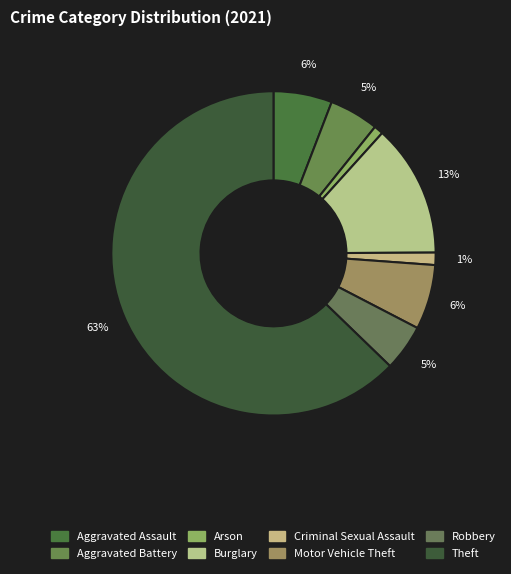

How many slices are in this pie chart?

8